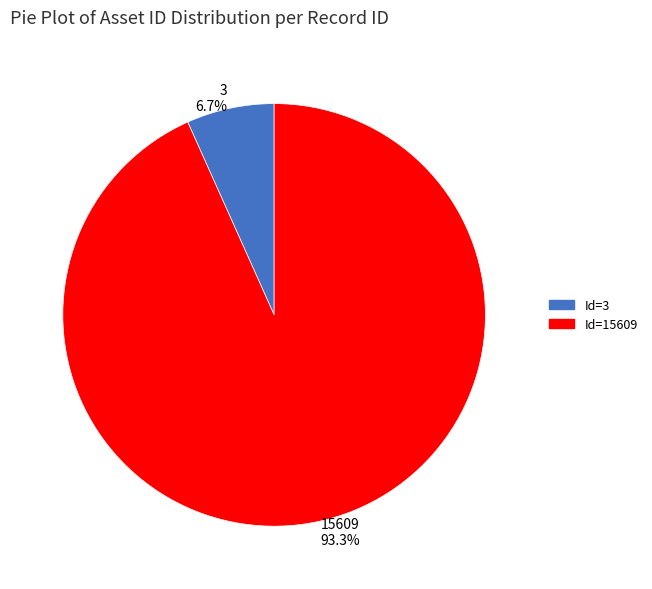

Count the number of slices in the pie.

2